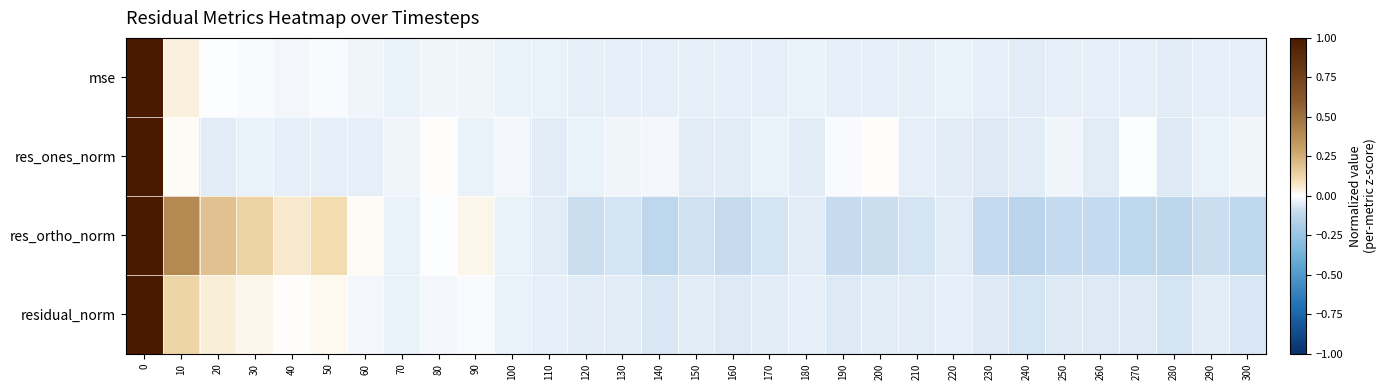

What is the total value across all series at 280?

-0.3